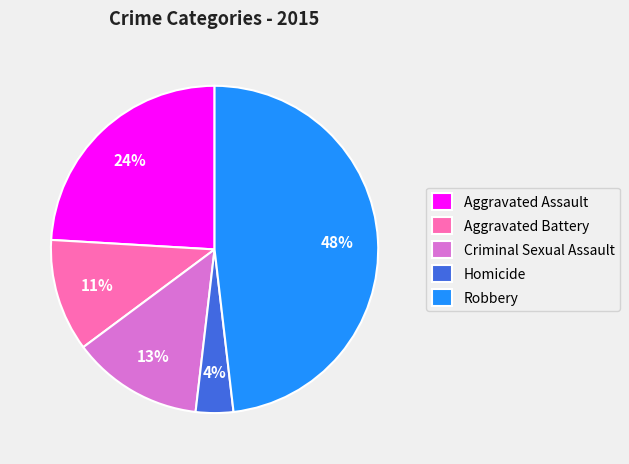

Between Aggravated Battery and Criminal Sexual Assault, which is larger?

Criminal Sexual Assault